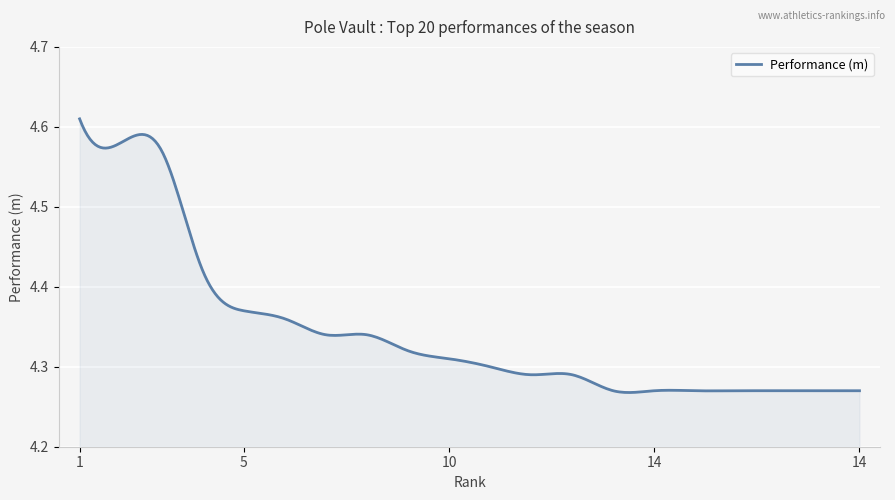

What is the greatest value displayed?

4.6